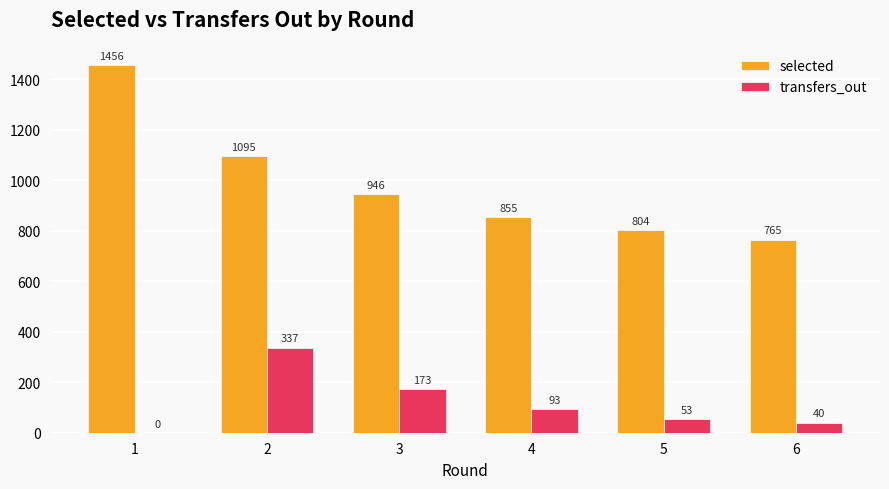

Reading left to right, extract all data points from this chart.

selected: 1=1456	2=1095	3=946	4=855	5=804	6=765
transfers_out: 1=0	2=337	3=173	4=93	5=53	6=40